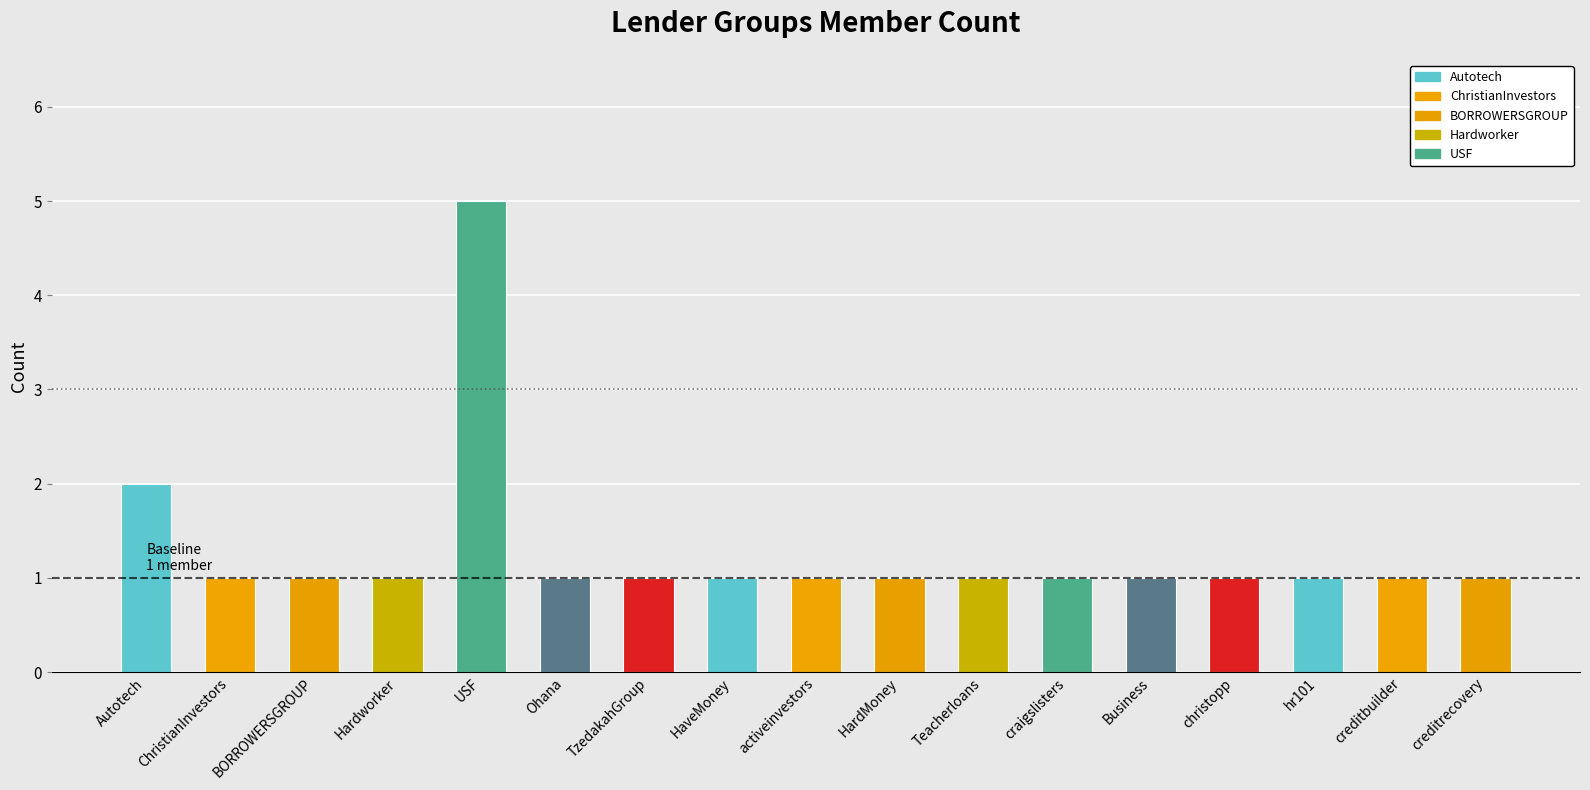

What is the ratio of the value at ChristianInvestors to the value at Business?

1.0